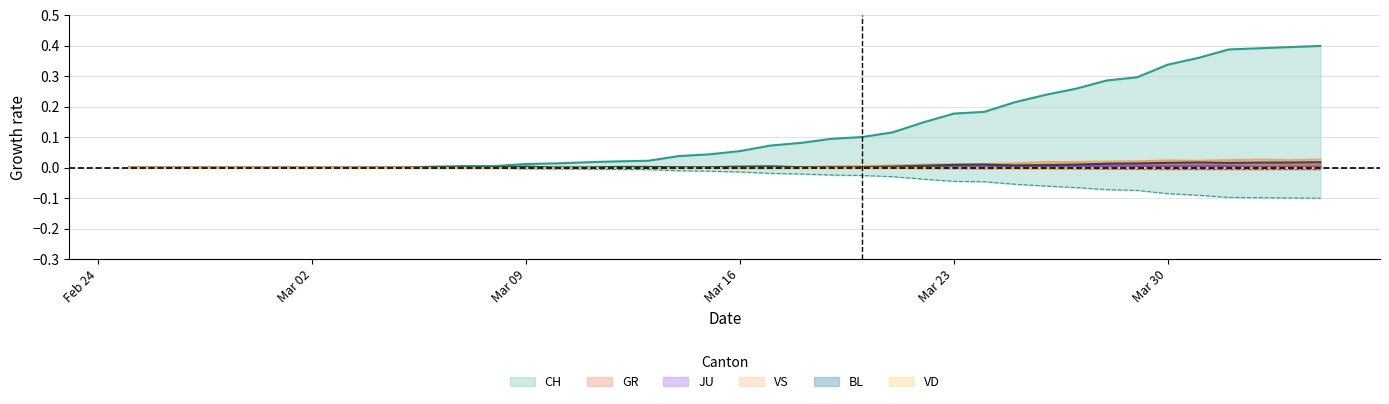

The value of CH at 19 is 0.1. True or false?

False